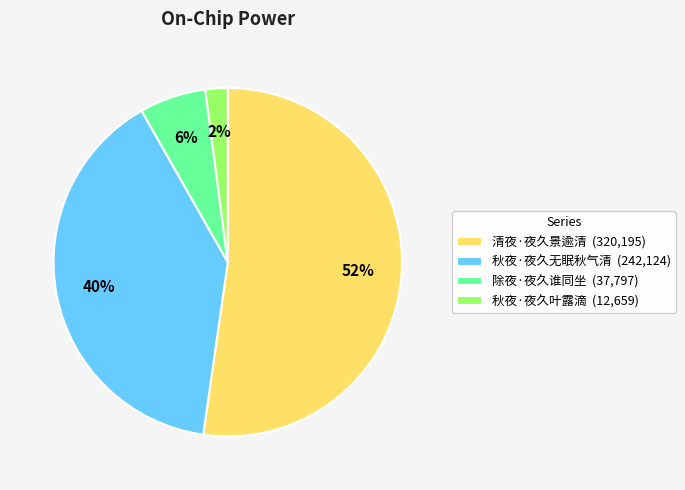

Which slice represents more than half of the pie?

清夜·夜久景逾清